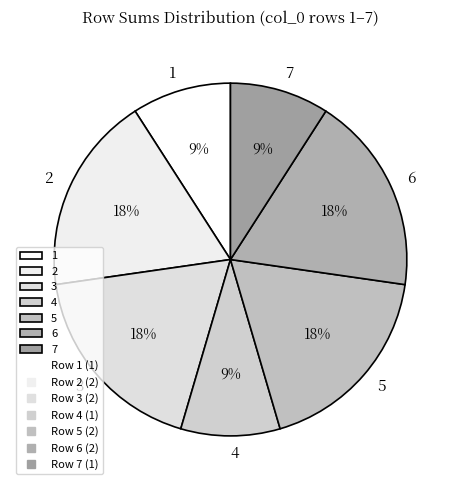

True or false: 6 accounts for 26% of the total.

False